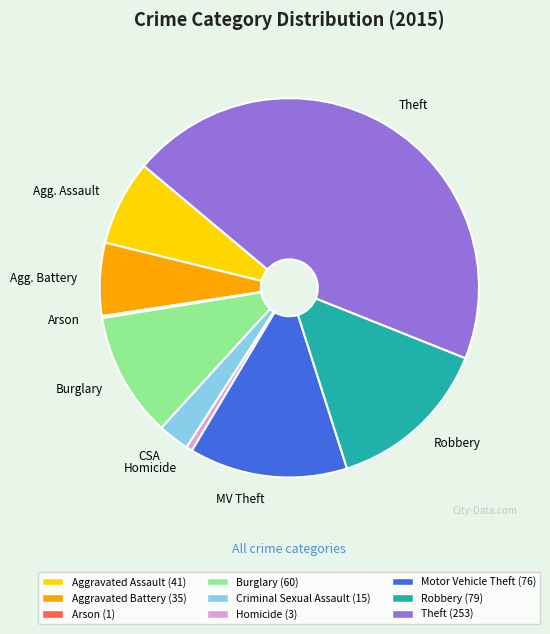

Does any single category account for the majority?

No